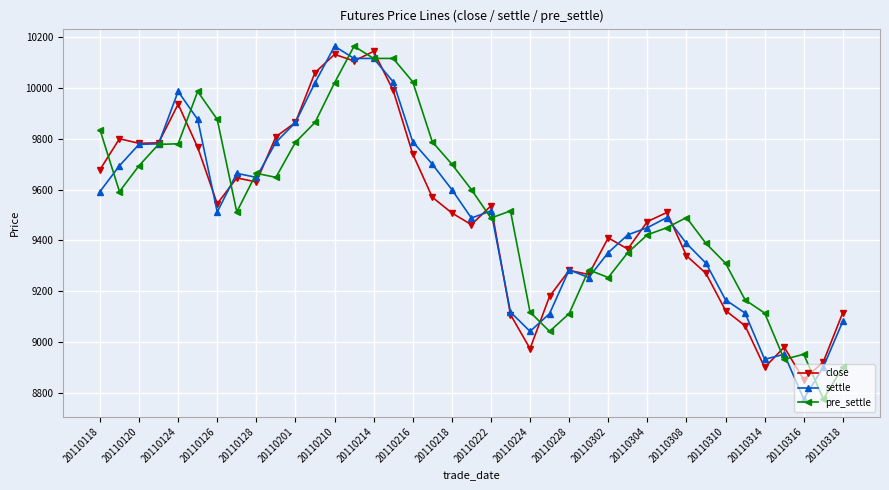

True or false: settle has more than 0 points higher than both neighbors.

True